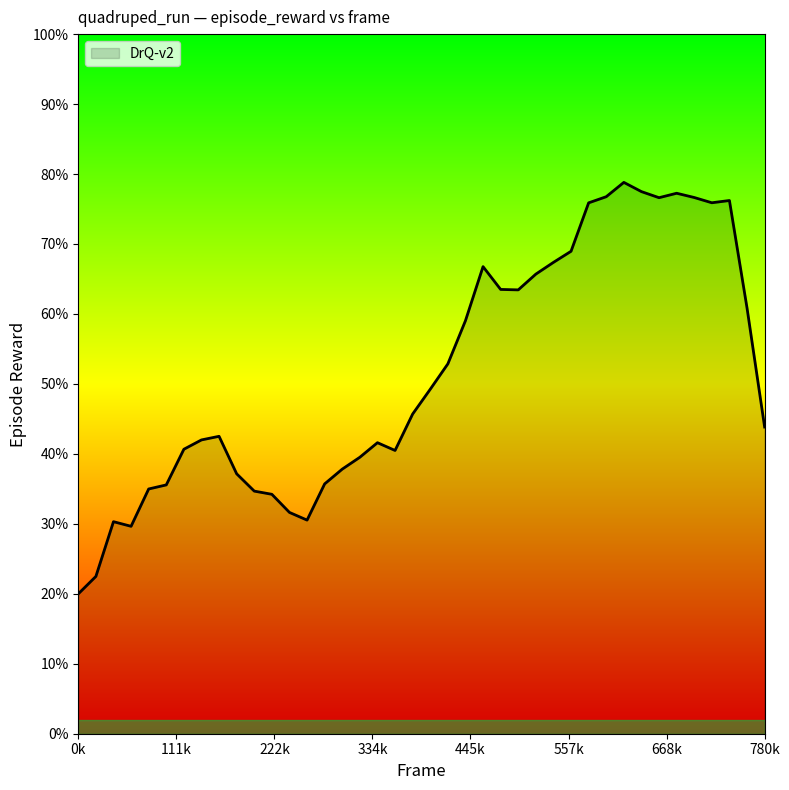

List the labels in order of value, largest first.

36, 33, 29, 31, 30, 38, 39, 35, 34, 24, 28, 25, 32, 21, 23, 37, 22, 27, 26, 0, 9, 10, 7, 18, 19, 5, 17, 2, 15, 4, 6, 8, 16, 13, 20, 14, 12, 3, 1, 11